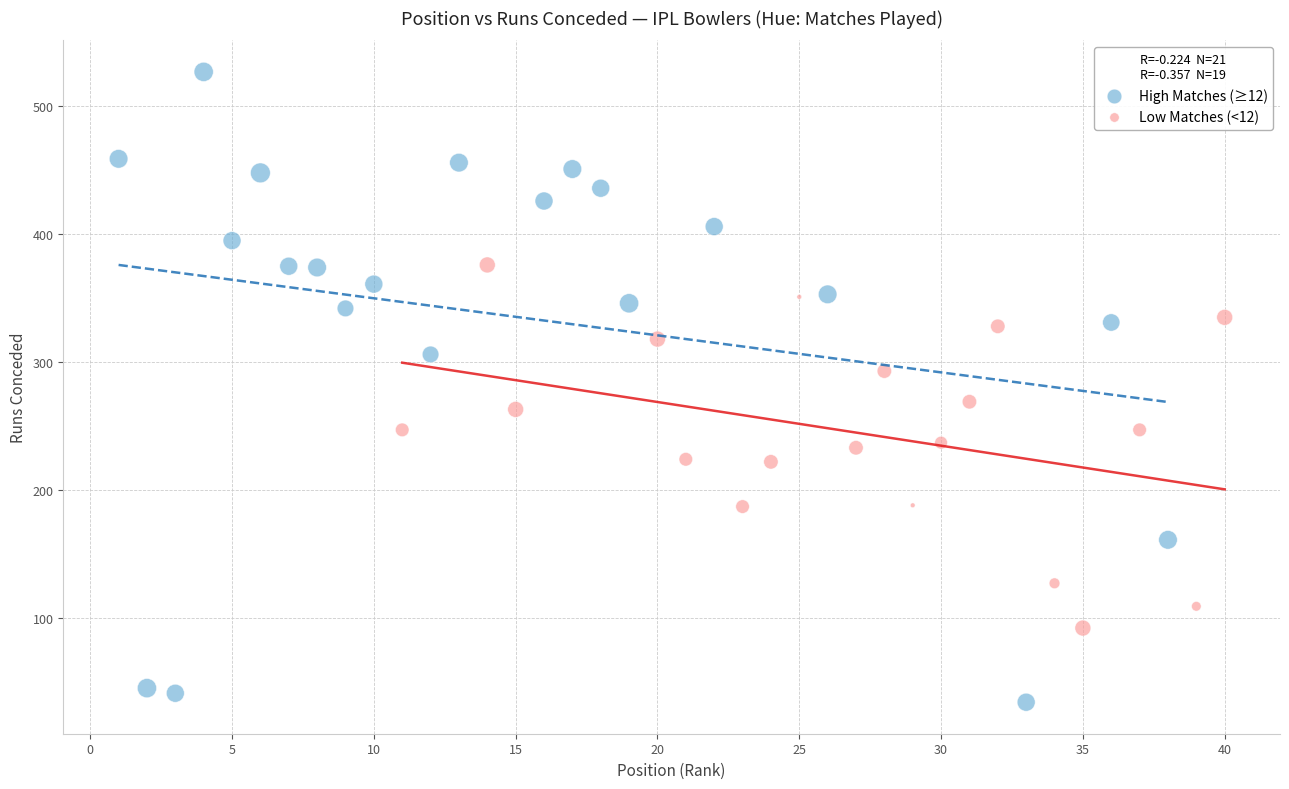

Which series contains the lowest Y value?

High Matches (≥12)